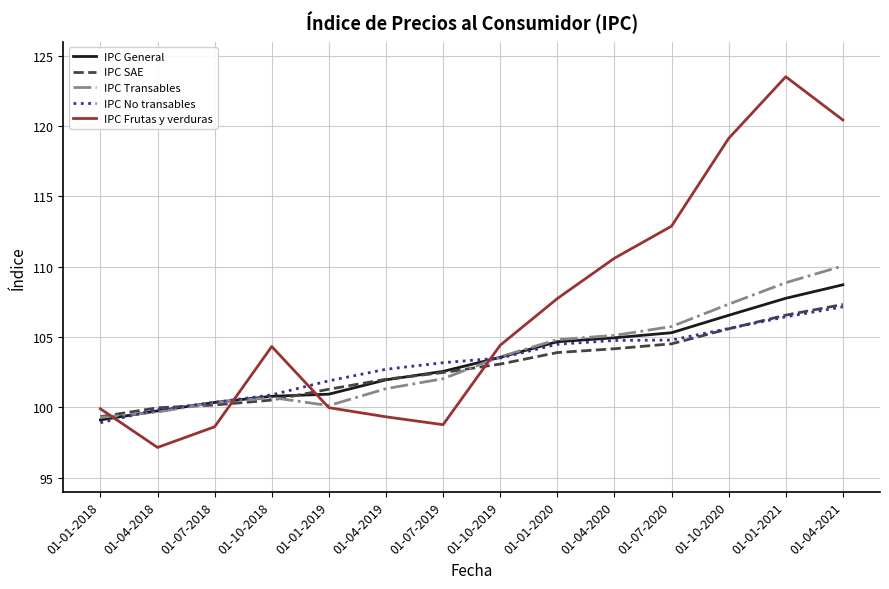

What is the lowest value of the IPC General series?

99.1